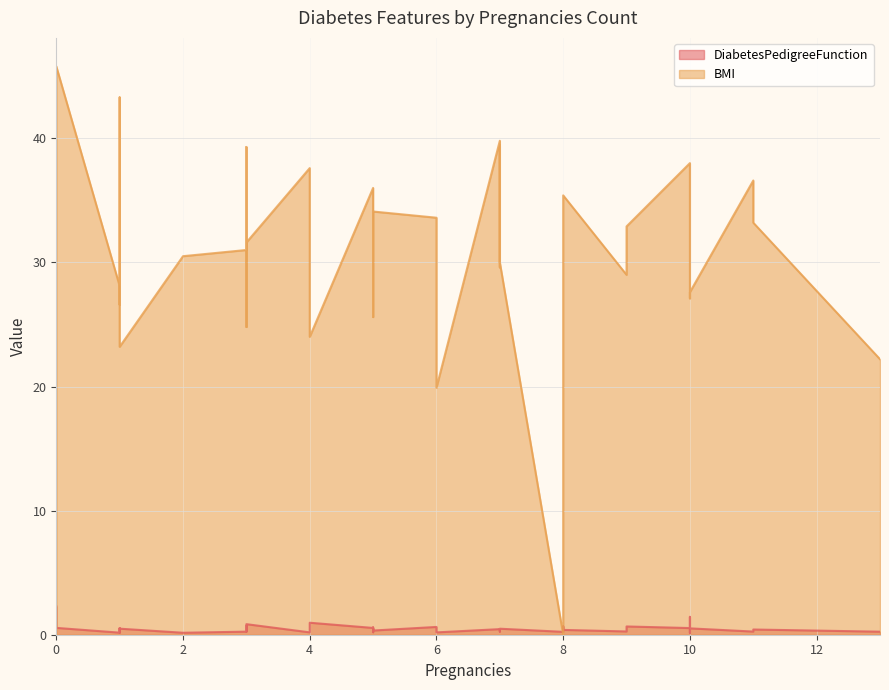

List the series in order of their peak value, lowest first.

DiabetesPedigreeFunction, BMI